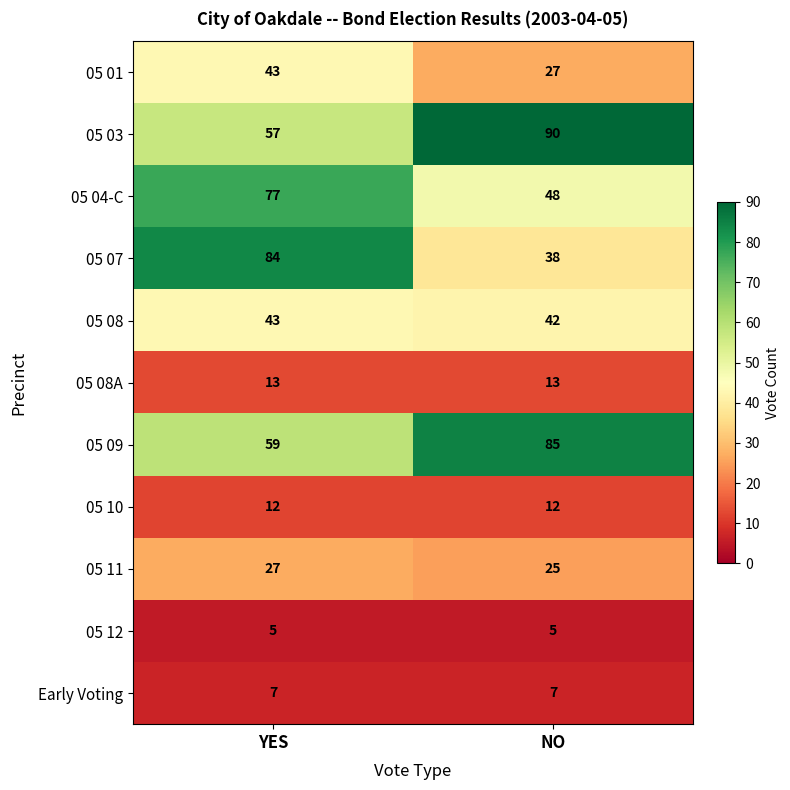

Which label corresponds to the largest value in the chart?

NO